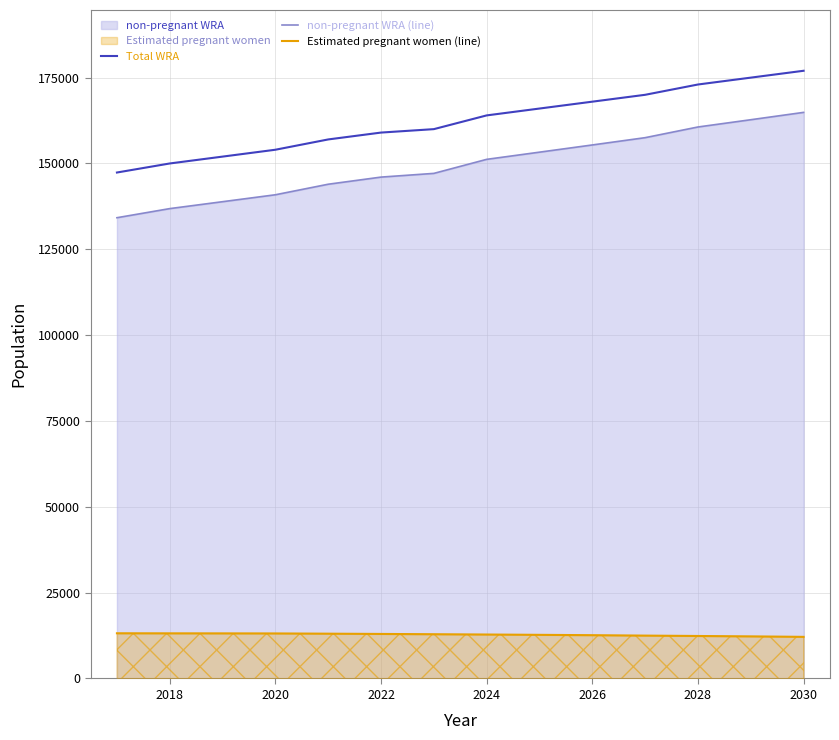

True or false: non-pregnant WRA (line) has more than 0 interior local peaks.

False